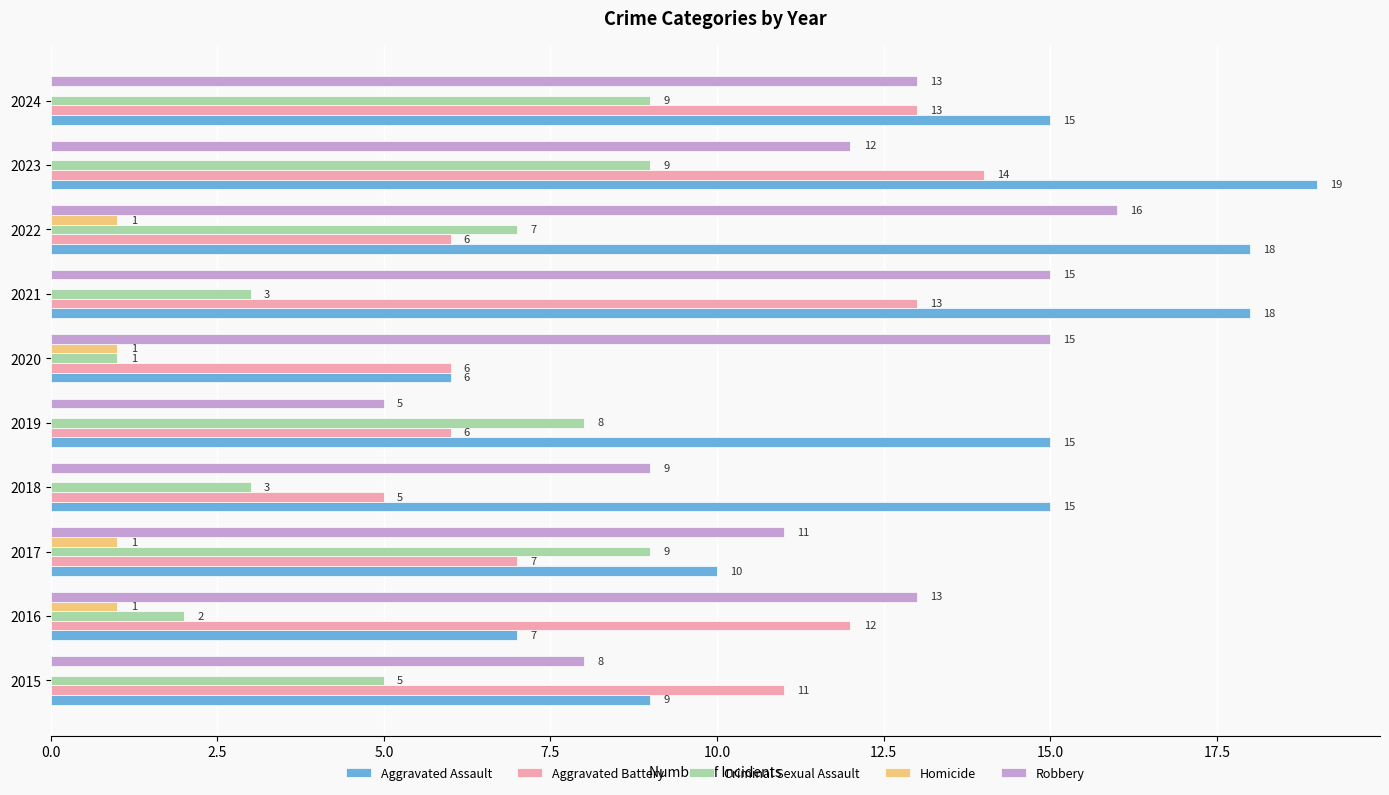

The Homicide series shows 1 at 2022. True or false?

True